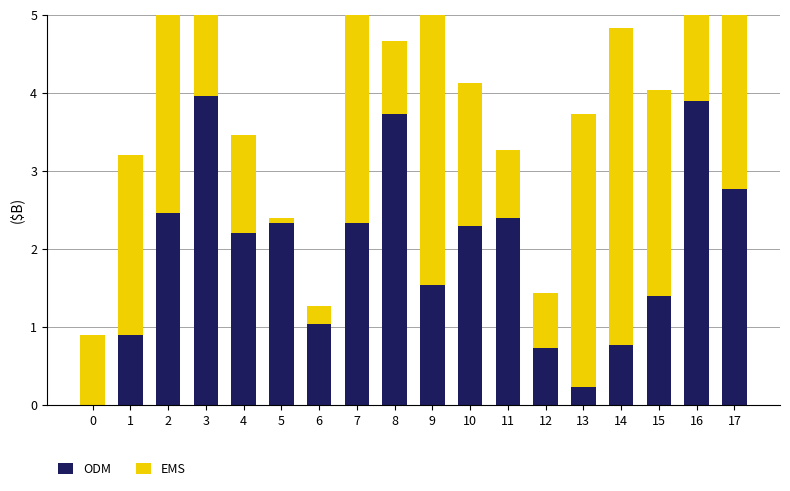

At how many categories does at least one series exceed 3?

9